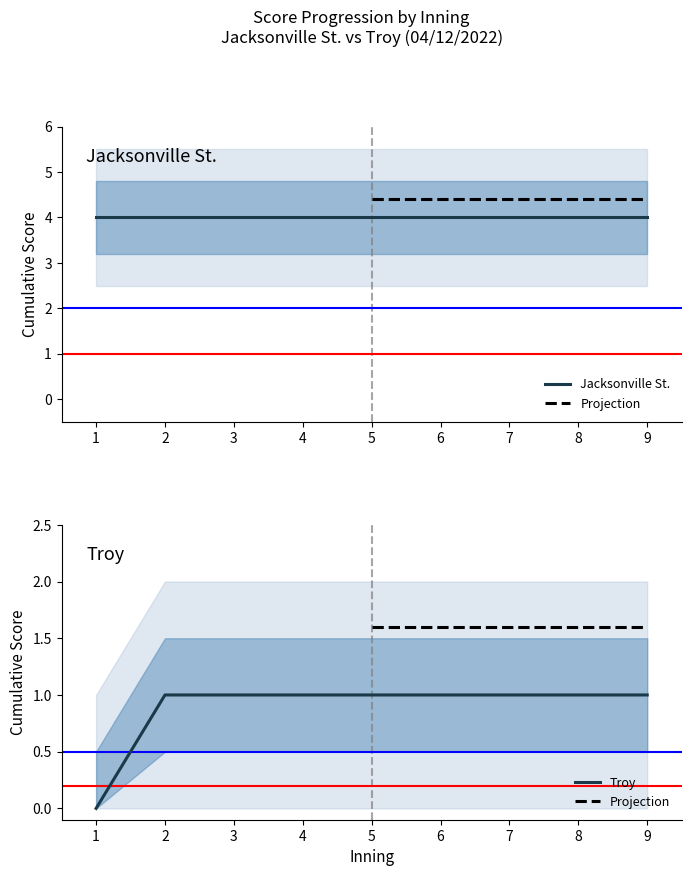

True or false: Troy has a value of 0 at 6.

False